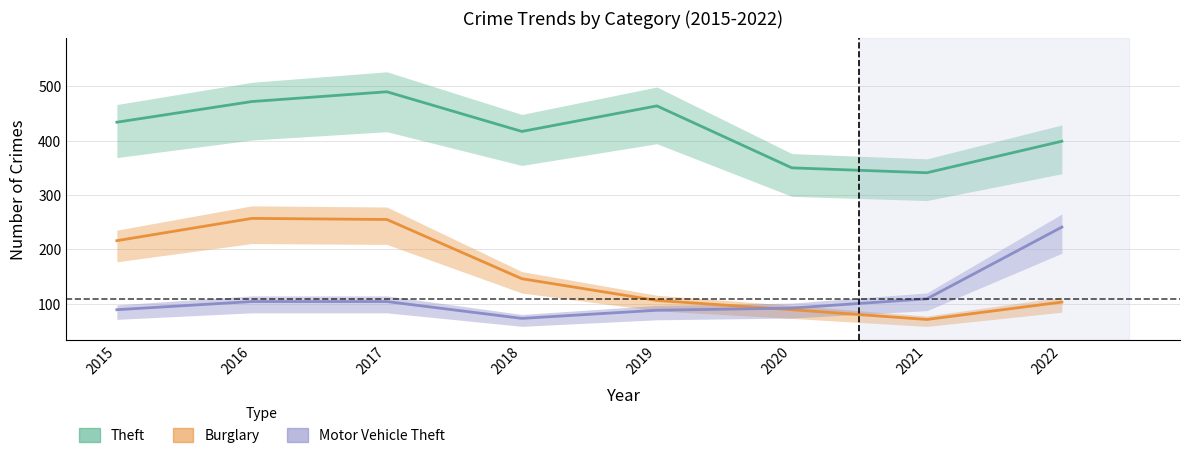

What are all the series names shown in the legend?

Theft, Burglary, Motor Vehicle Theft